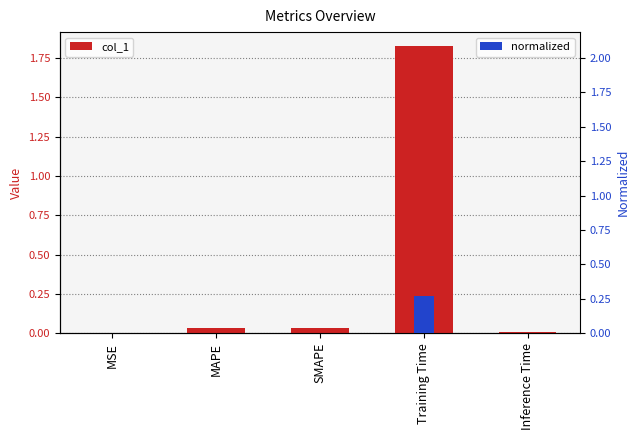

What is the highest value of the normalized series?

0.3